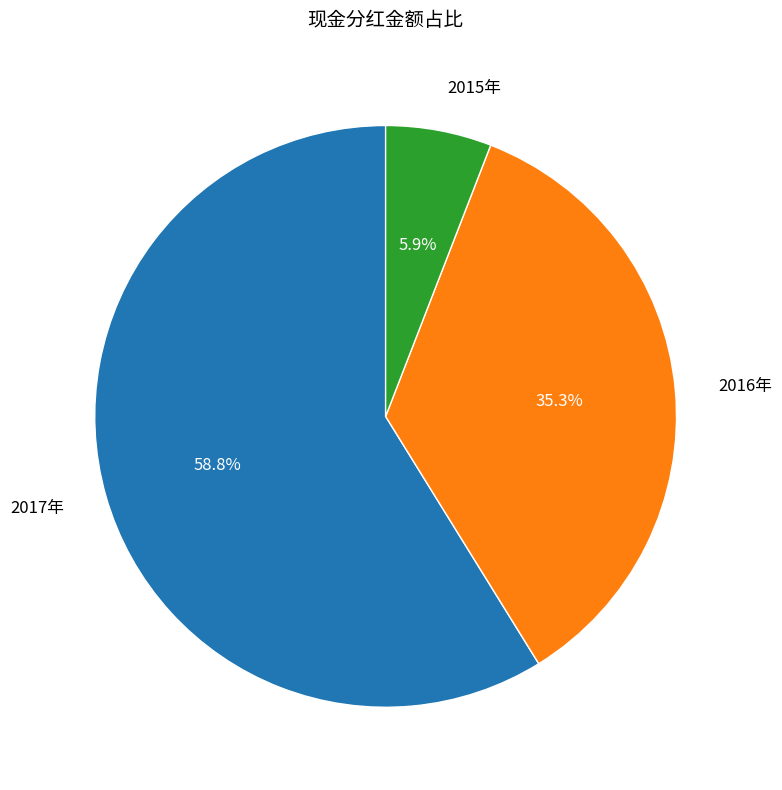

Approximately how many times larger is the value at 2015年 compared to 2016年?

0.2